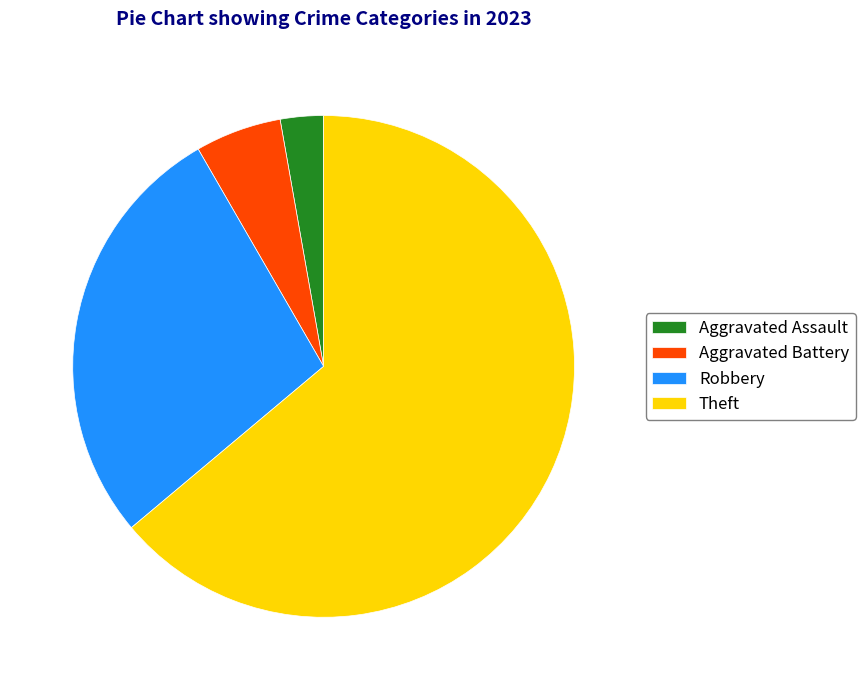

Does Theft account for over 50% of the chart?

Yes